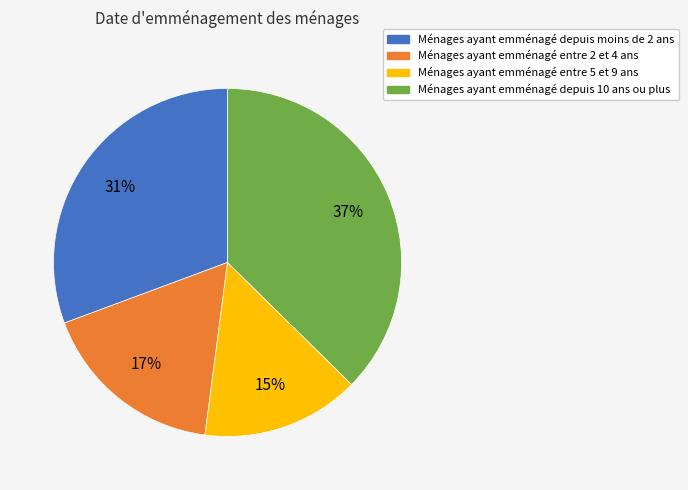

To the nearest percent, what is the average slice percentage?

25%